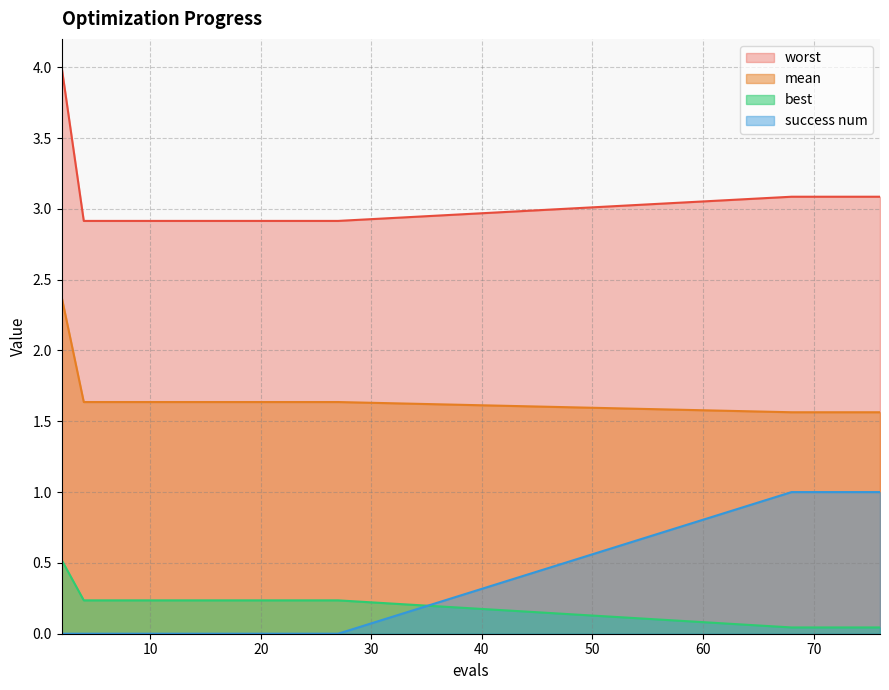

Which label corresponds to the smallest value in the chart?

2